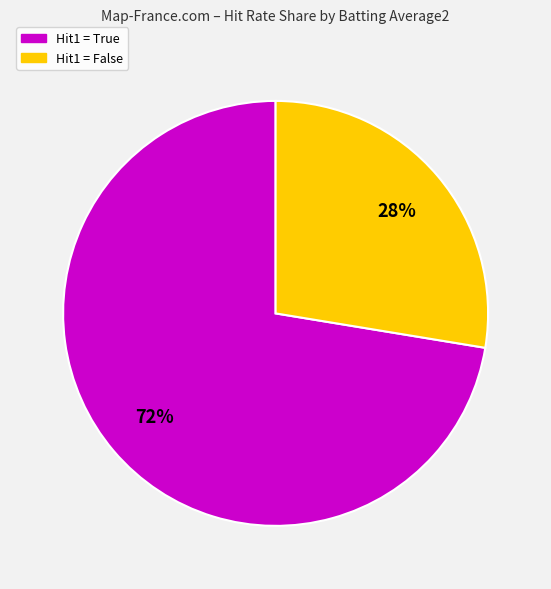

Is there a majority slice in this chart?

Yes